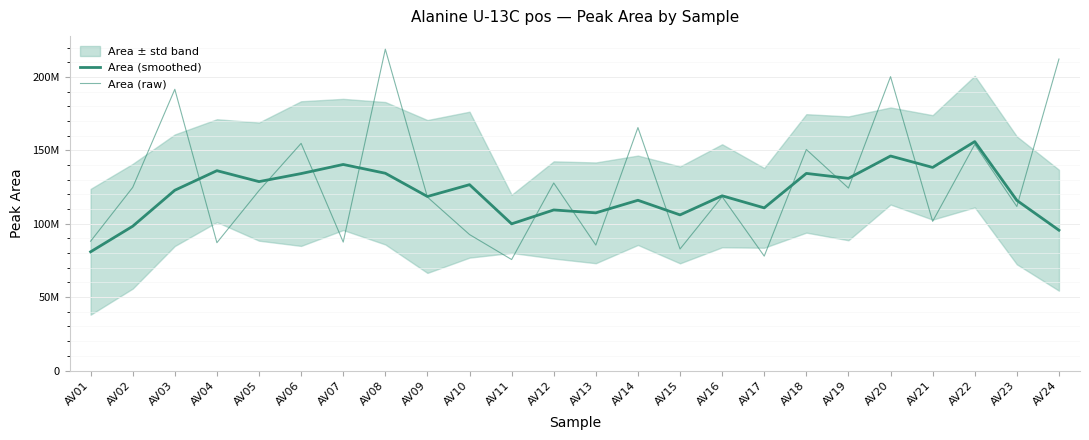

How many values in the Area (raw) series are below 122558835?

12